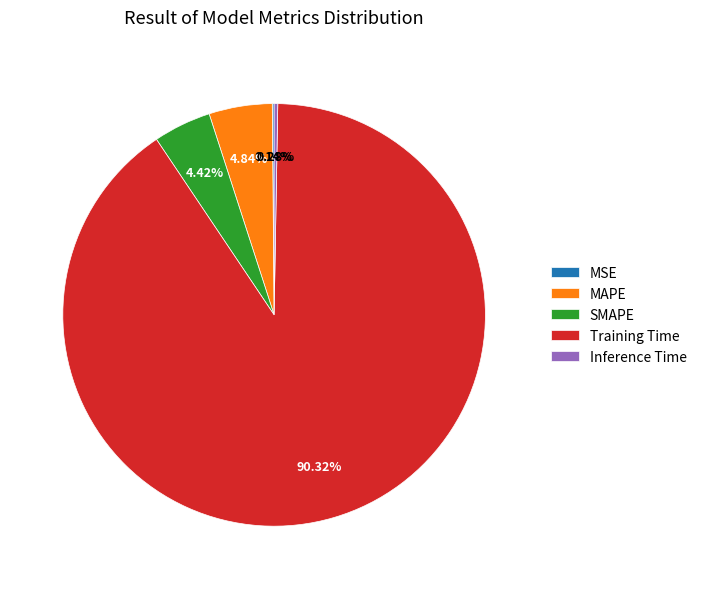

What is the majority slice?

Training Time